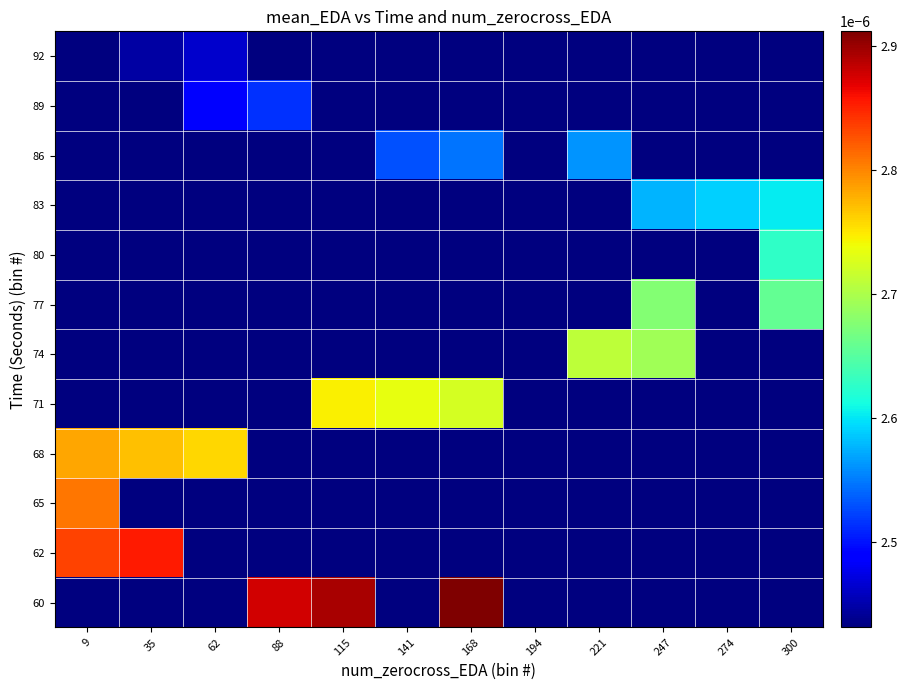

Rank the series at 168 from lowest to highest value.

62, 65, 68, 74, 77, 80, 83, 89, 92, 86, 71, 60